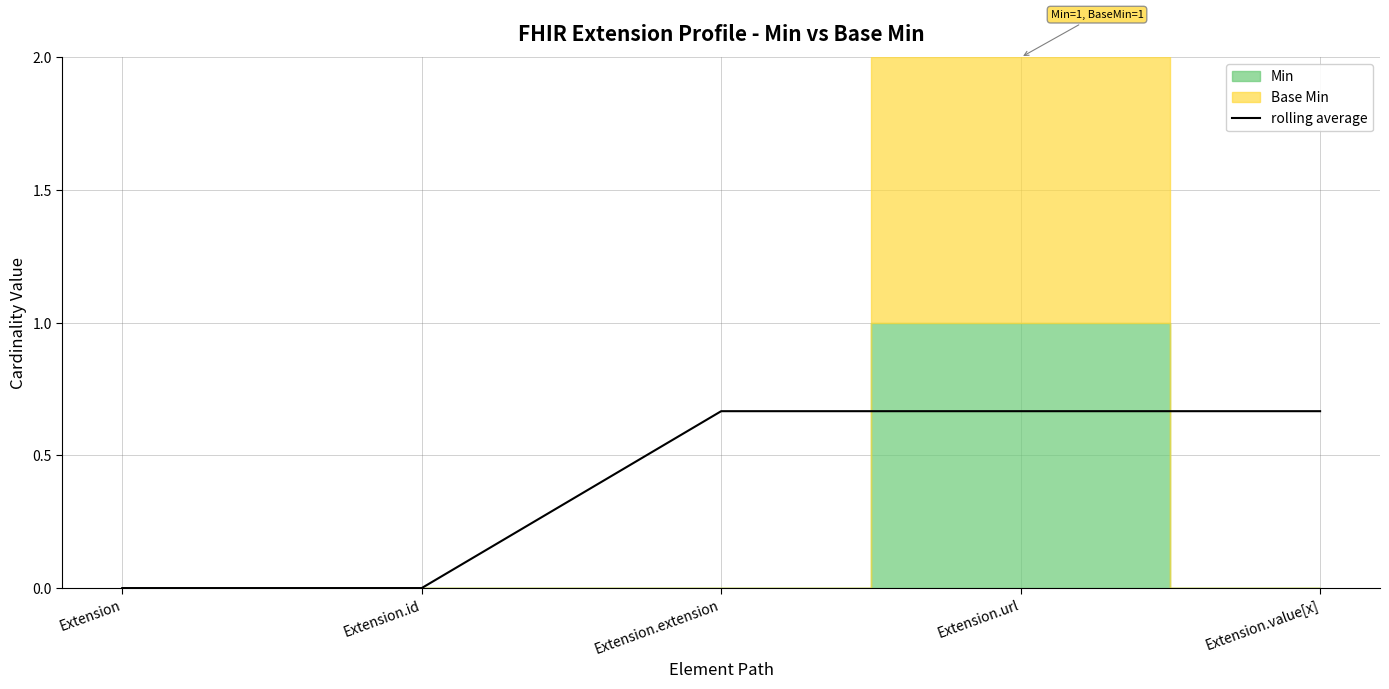

The chart shows a value of 0.4 at Extension.url. True or false?

False